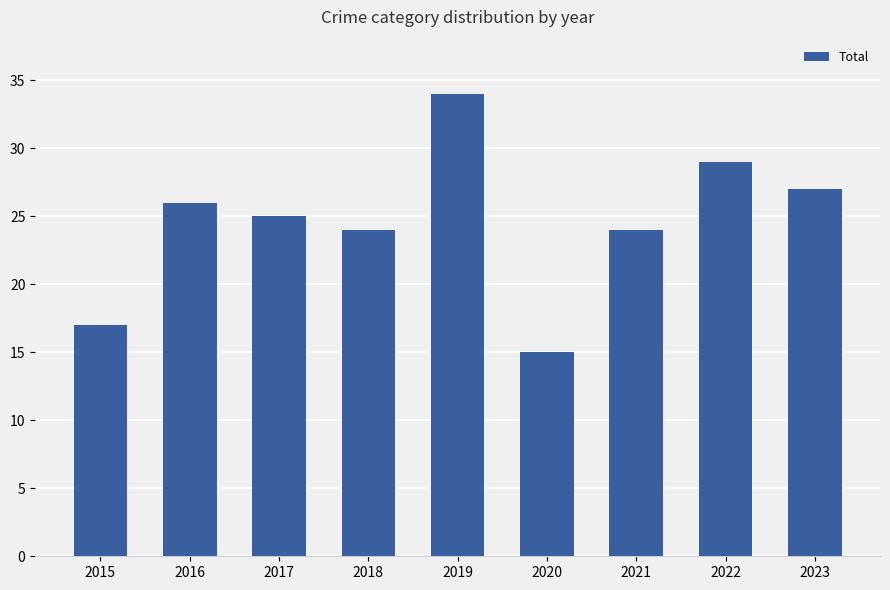

What value does the data have at 2020?

15